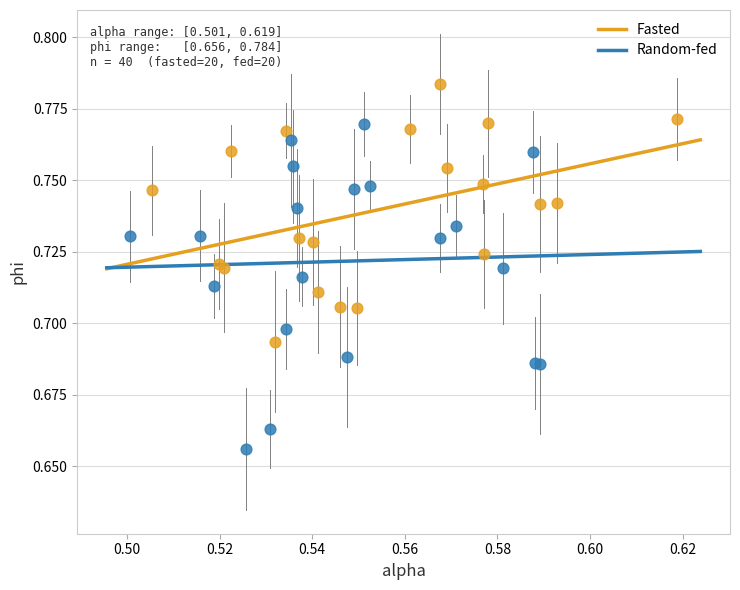

Which series reaches the minimum Y coordinate?

Random-fed